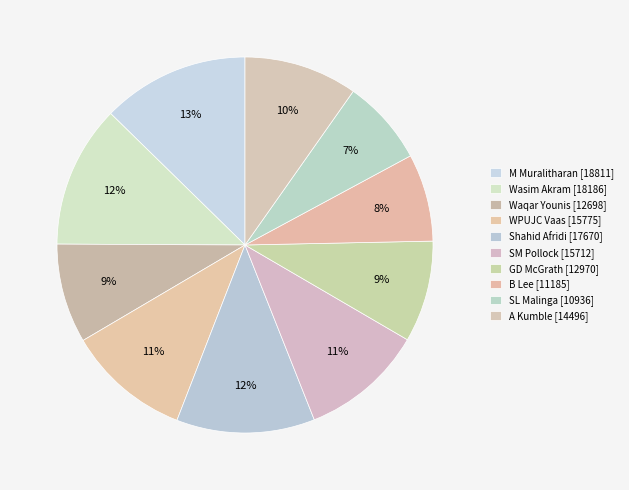

How many slices are in this pie chart?

10